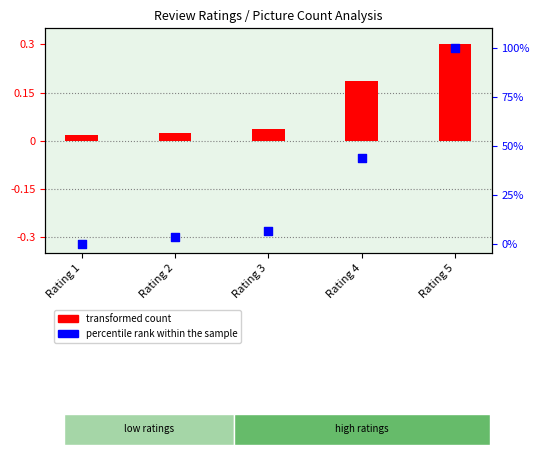

Which series has the widest spread of Y values?

percentile rank within the sample